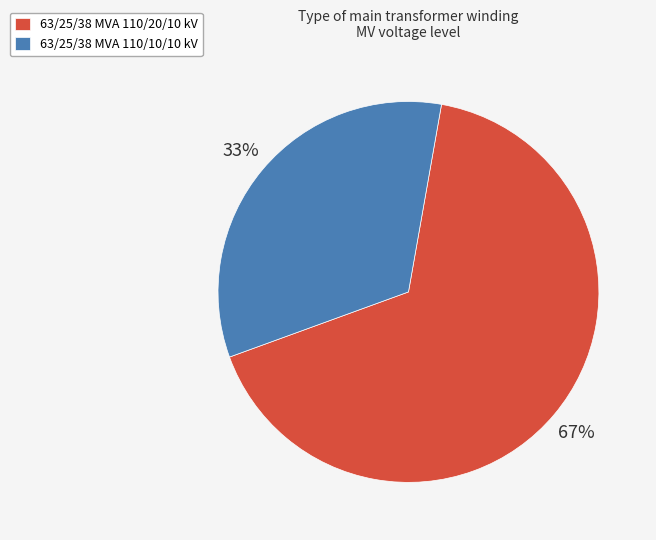

The 63/25/38 MVA 110/10/10 kV slice represents 41% of the pie. True or false?

False